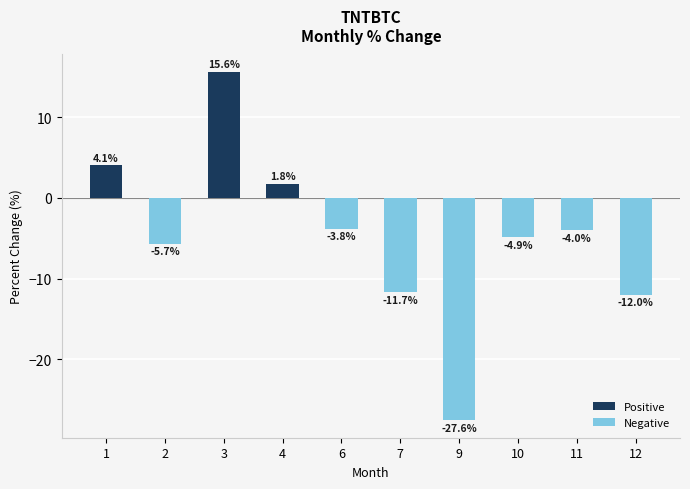

Rank the categories by value from highest to lowest.

3, 1, 4, 6, 11, 10, 2, 7, 12, 9